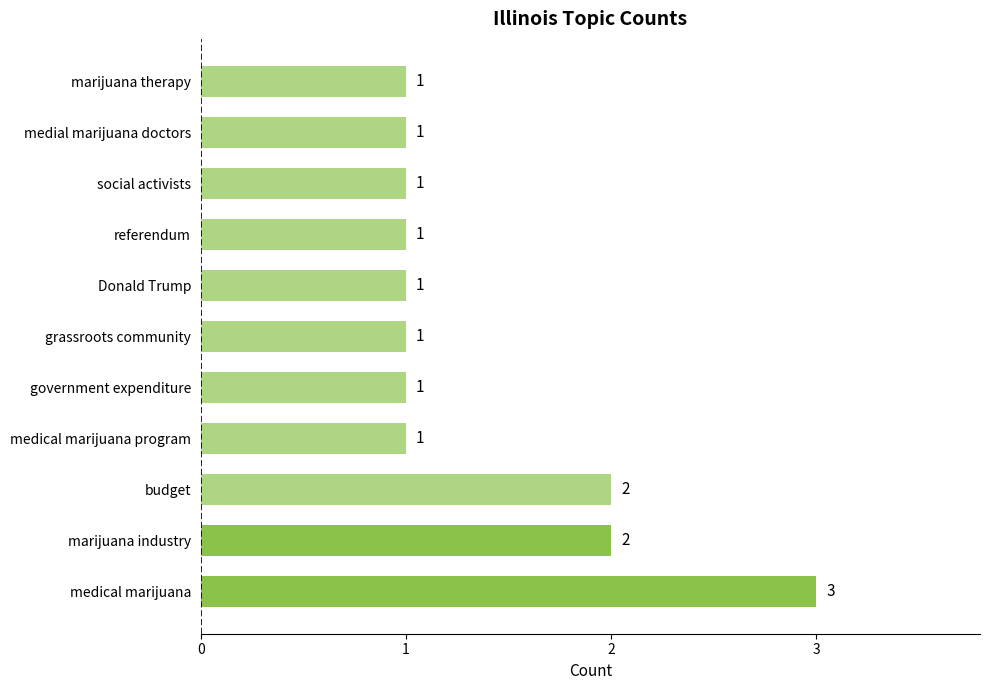

Which has a higher value, grassroots community or medical marijuana?

medical marijuana